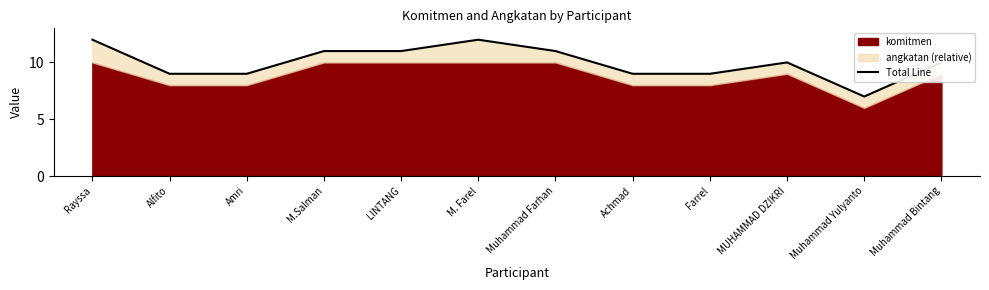

What is the change in value from Alfito to Muhammad Yulyanto?

-2